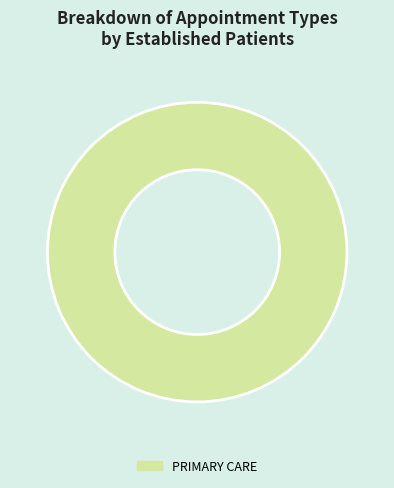

How many segments does this pie chart have?

1